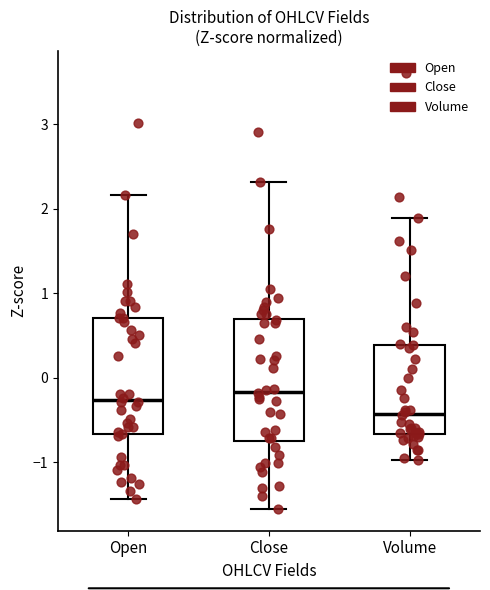

Reading left to right, transcribe this box plot: for each box, give where its median line is, the range the box spans, and where its two whiskers end, as read against the y-axis. The values are not printed on the chart, so give them approximately, as read against the axis.

Open: median -0.3, box -0.7 to 0.7, whiskers -1.4 to 2.2
Close: median -0.2, box -0.7 to 0.7, whiskers -1.6 to 2.3
Volume: median -0.4, box -0.7 to 0.4, whiskers -1.0 to 1.9